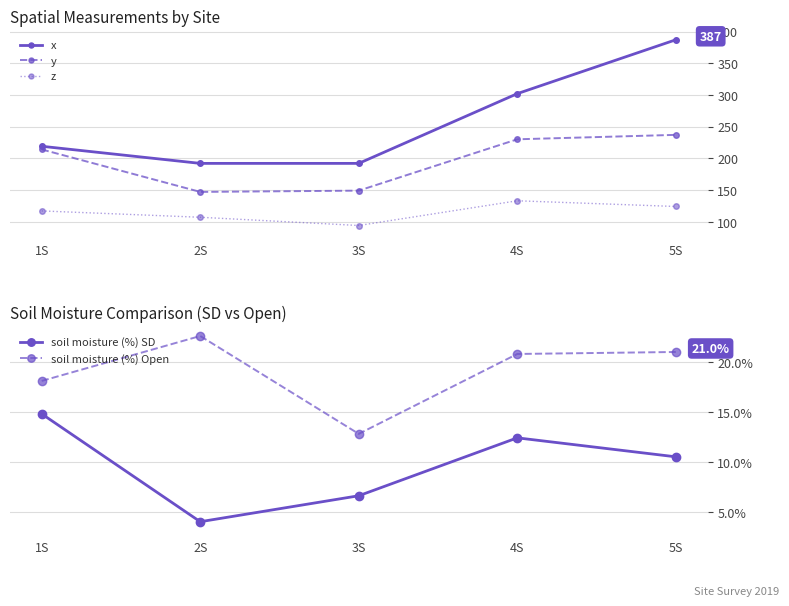

Where is z nearest to the value 113?

1S